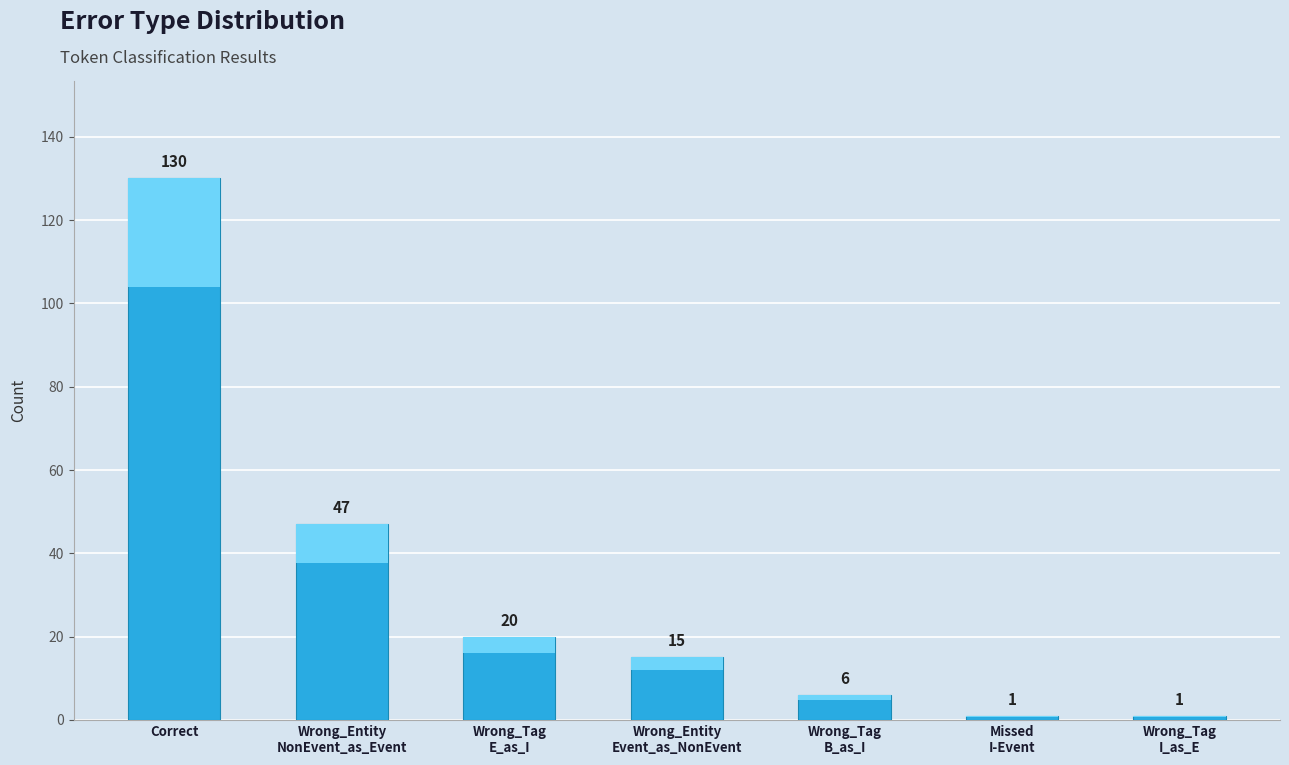

The chart shows a value of 22 at Wrong_Entity
NonEvent_as_Event. True or false?

False